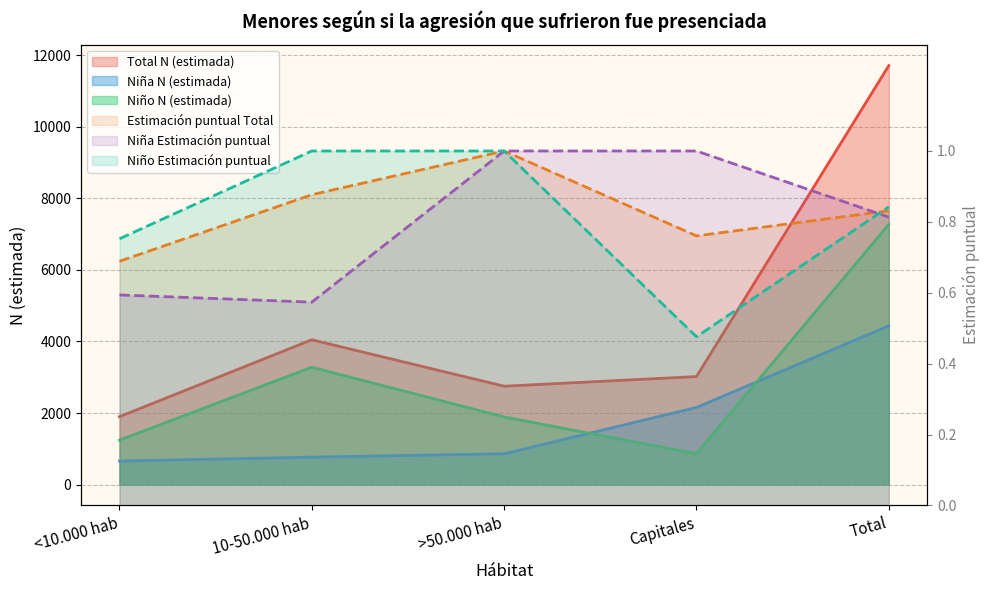

At which label is Total N (estimada) closest to 6805?

10-50.000 hab